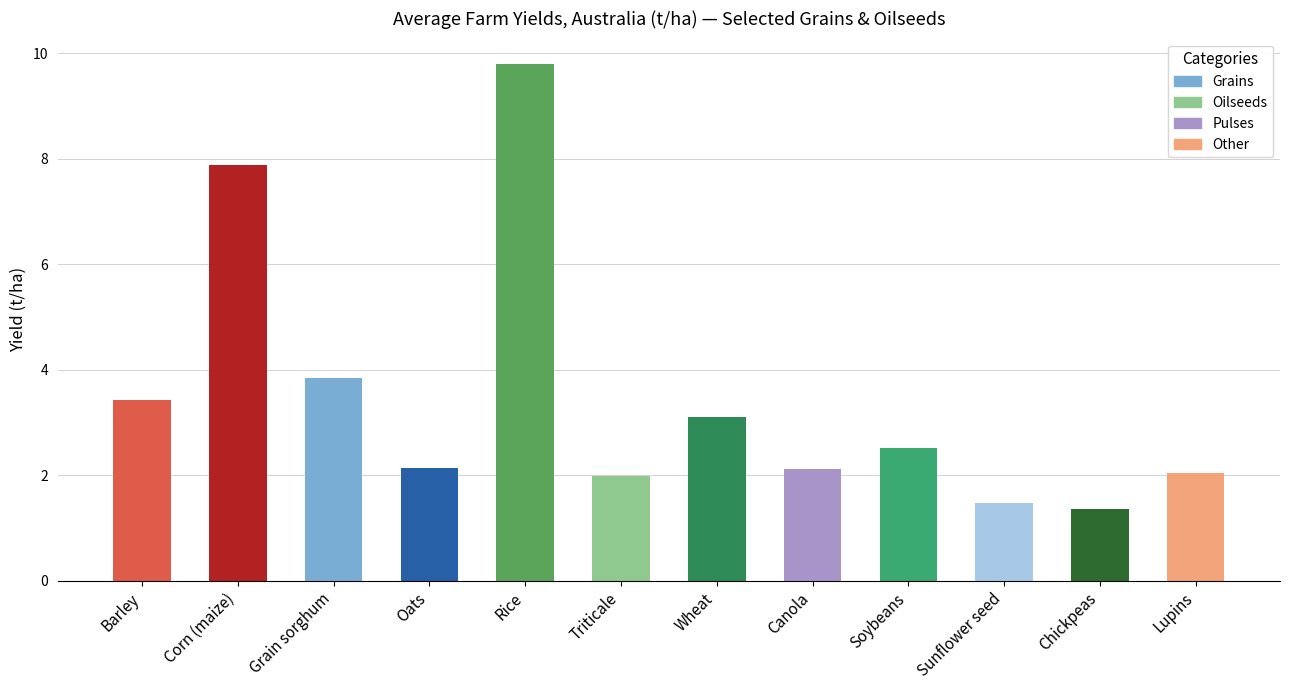

At how many categories does at least one series exceed 4?

2